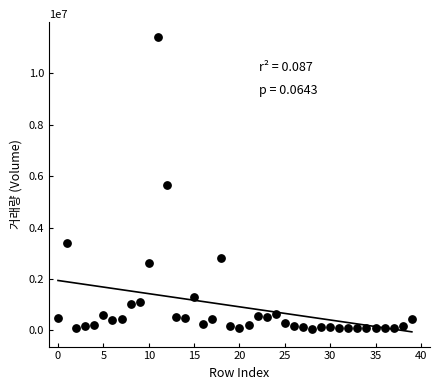

What is the range of Y values (max minus min)?

11350533